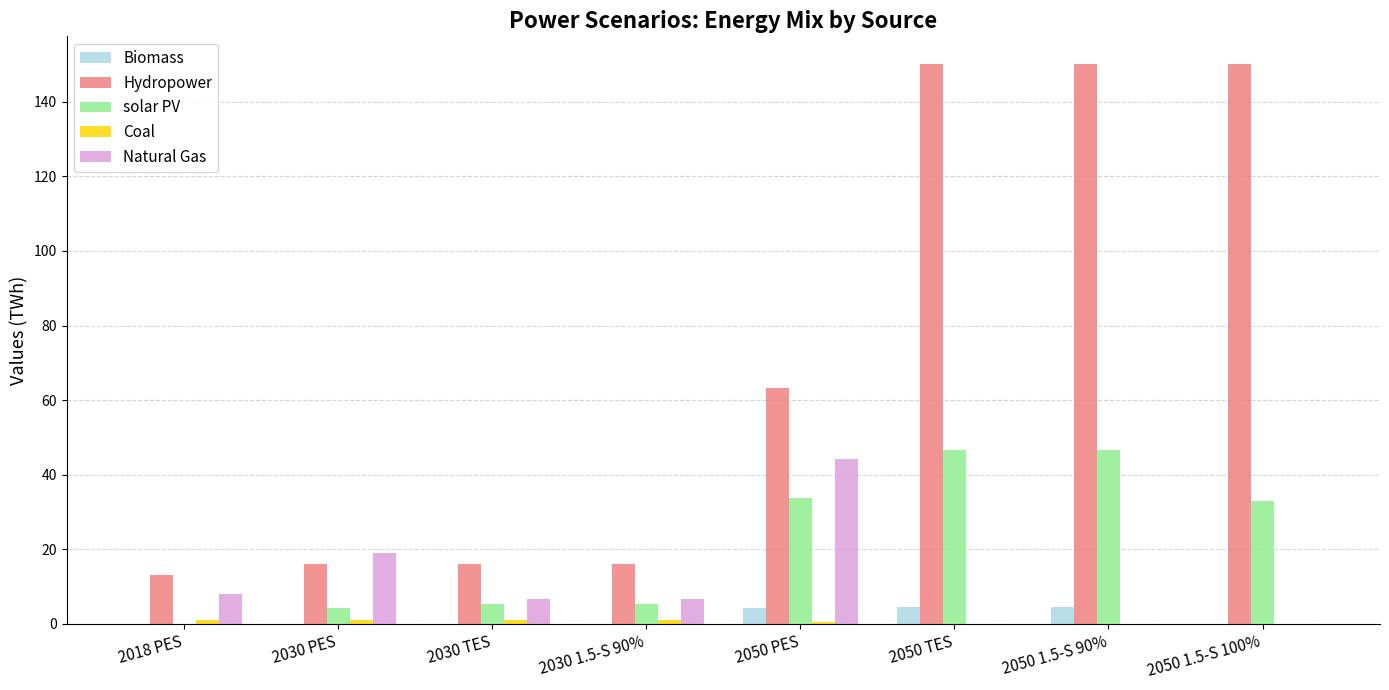

The value of Biomass at 2018 PES is 0.0. True or false?

True